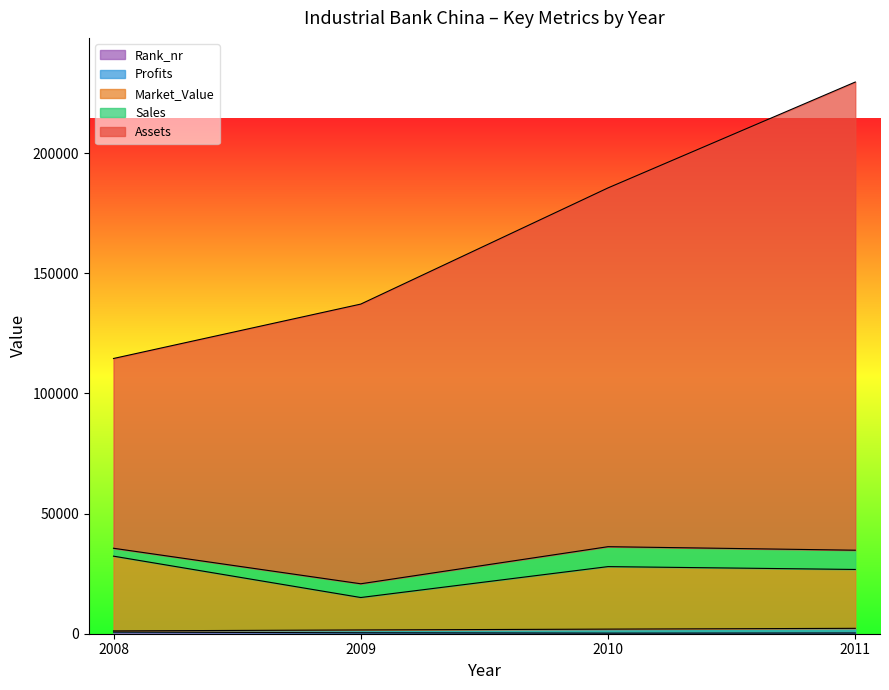

What is the spread (max minus min) of values at 2008?

113870.0